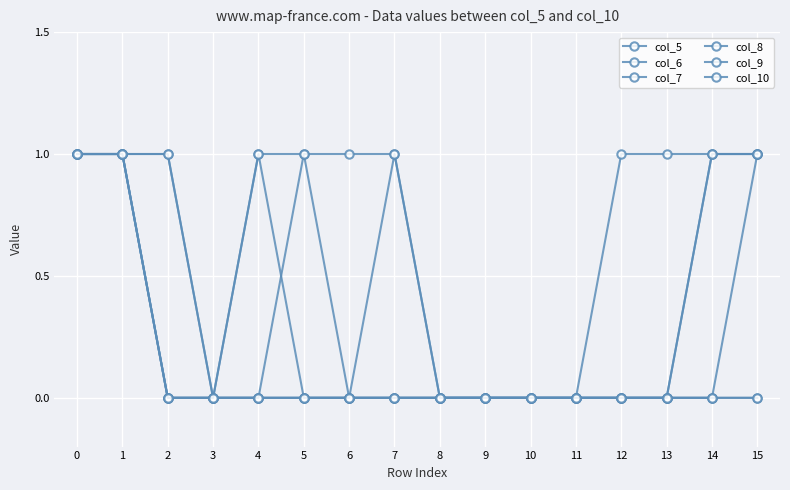

How many lines are shown in the chart?

6